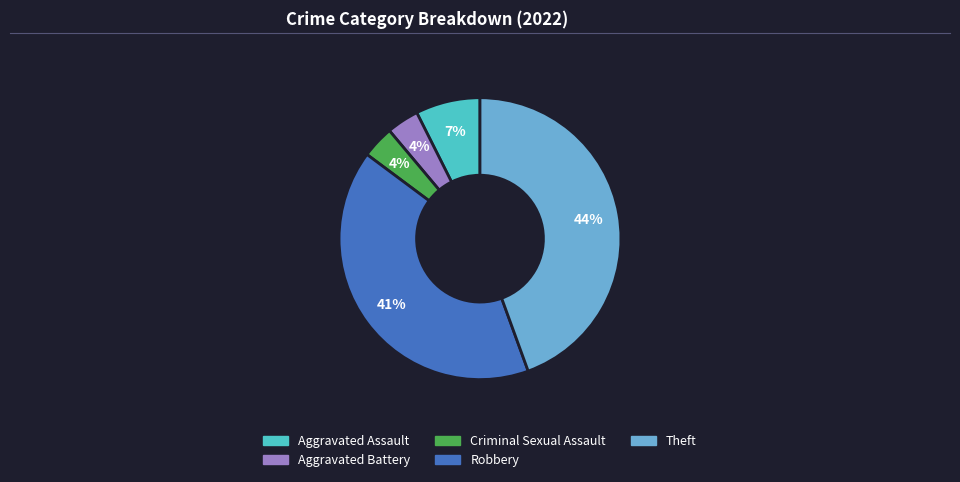

Does any single category account for the majority?

No